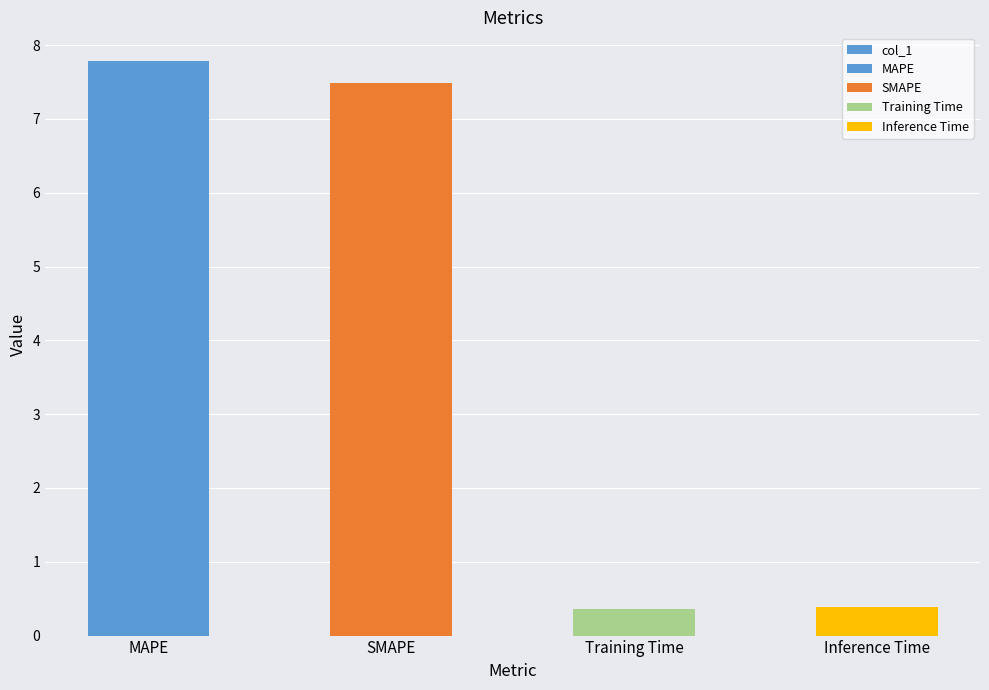

The value at Training Time is 0.5. True or false?

False